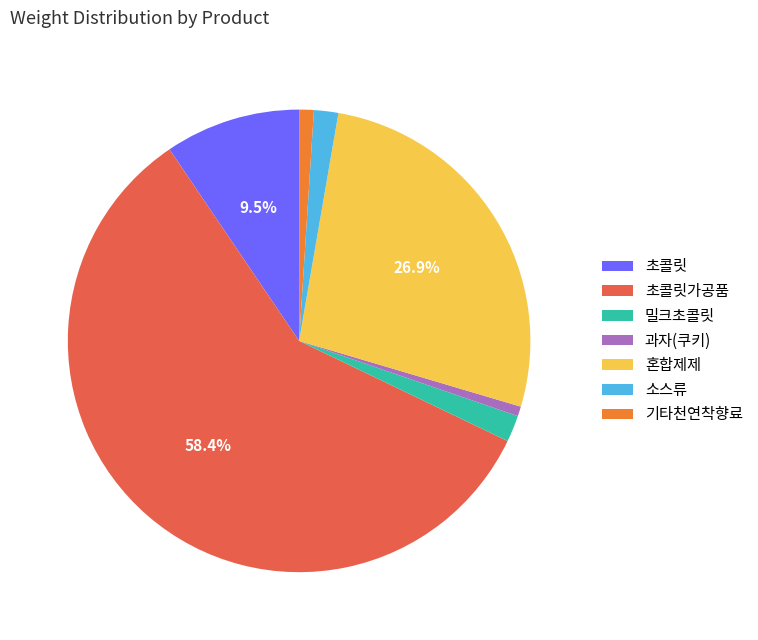

What is the largest slice in the pie chart?

초콜릿가공품